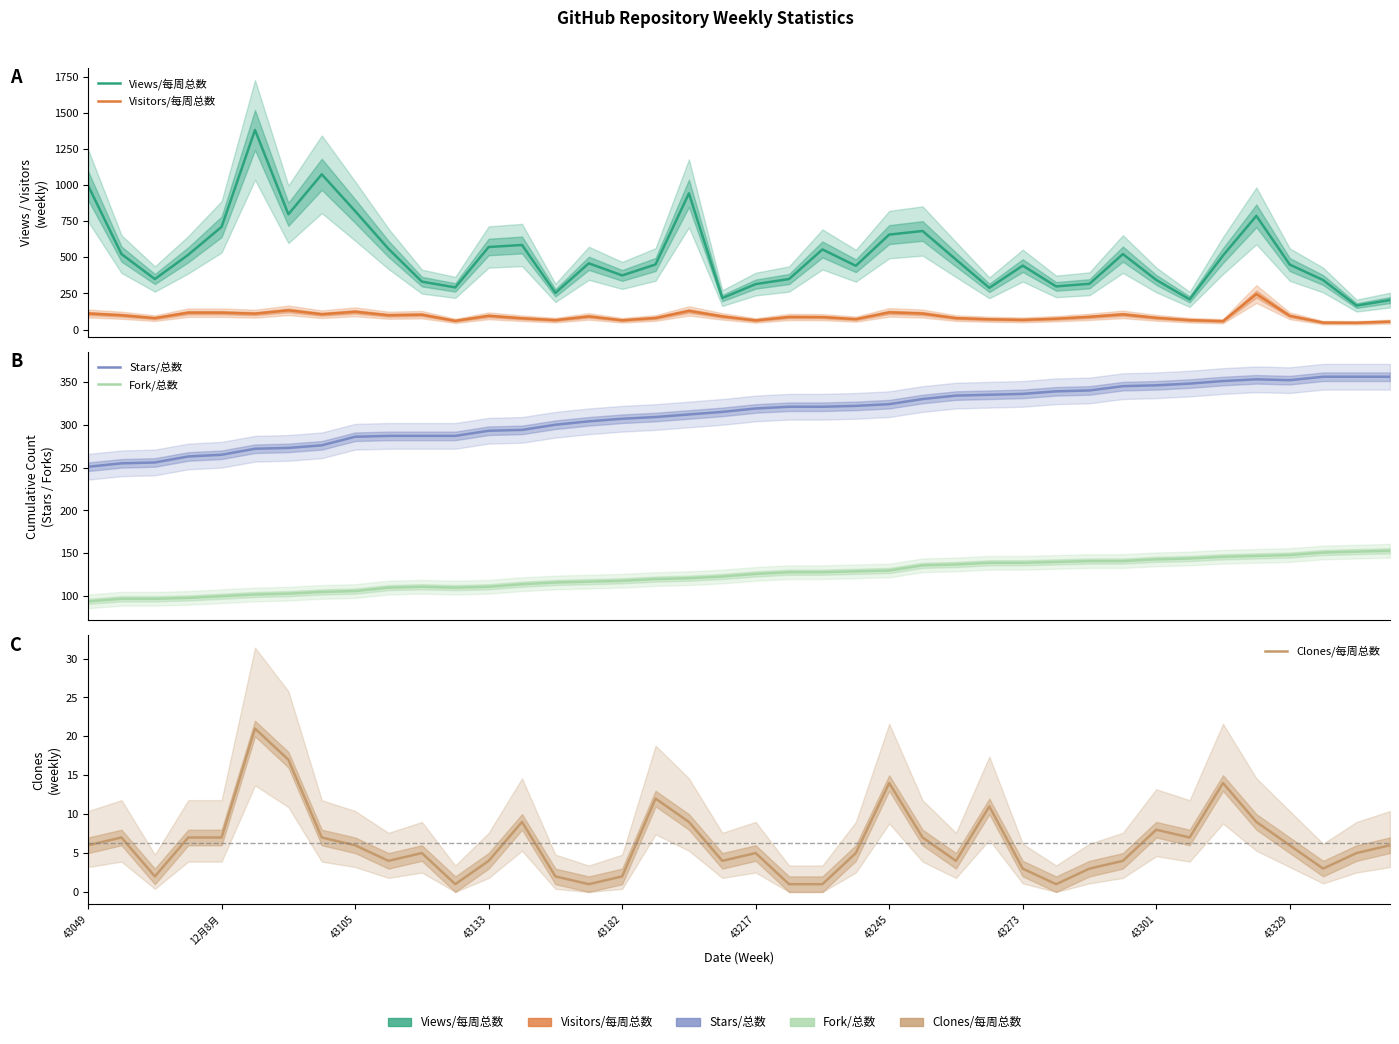

Which series has the widest spread of values?

Views/每周总数